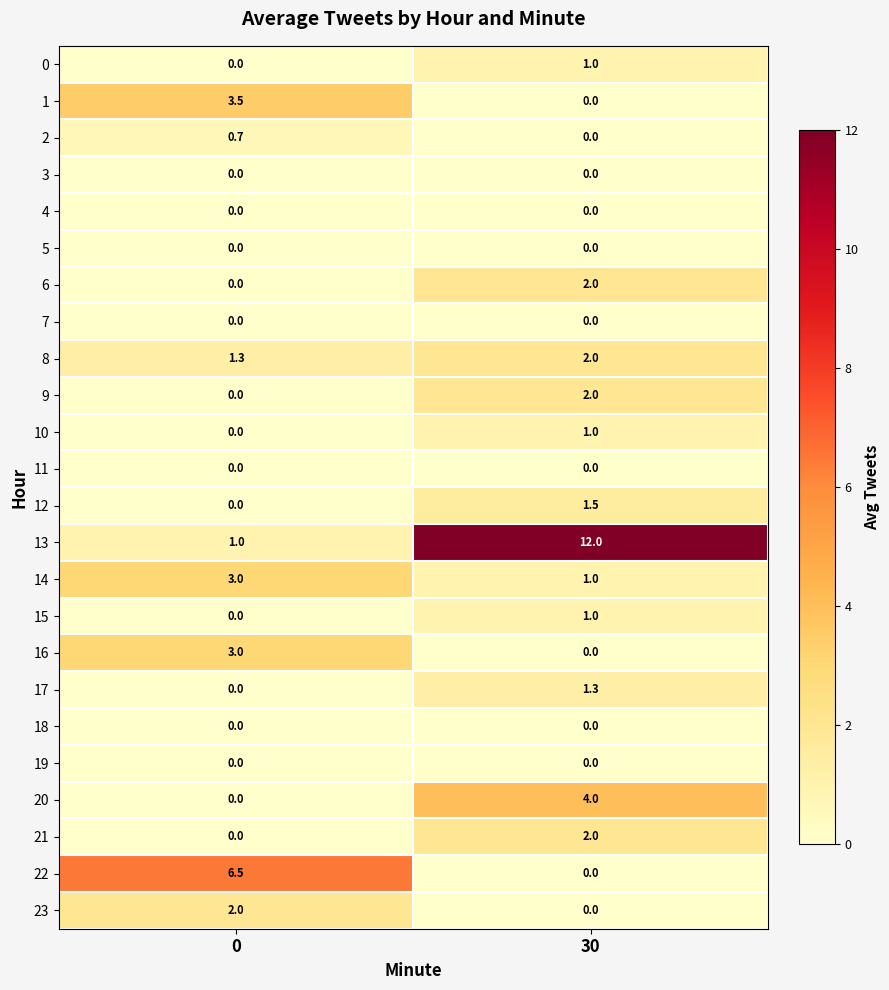

True or false: 19 has a value of 0.0 at 30.

True